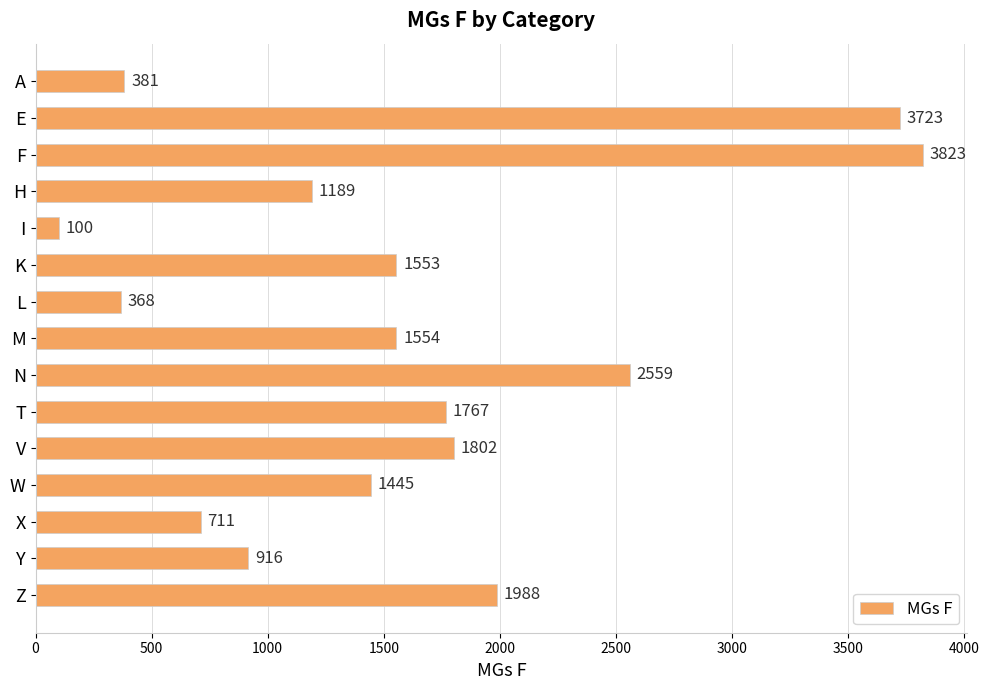

Reading top to bottom, what are all the values shown in this chart?

381	3723	3823	1189	100	1553	368	1554	2559	1767	1802	1445	711	916	1988